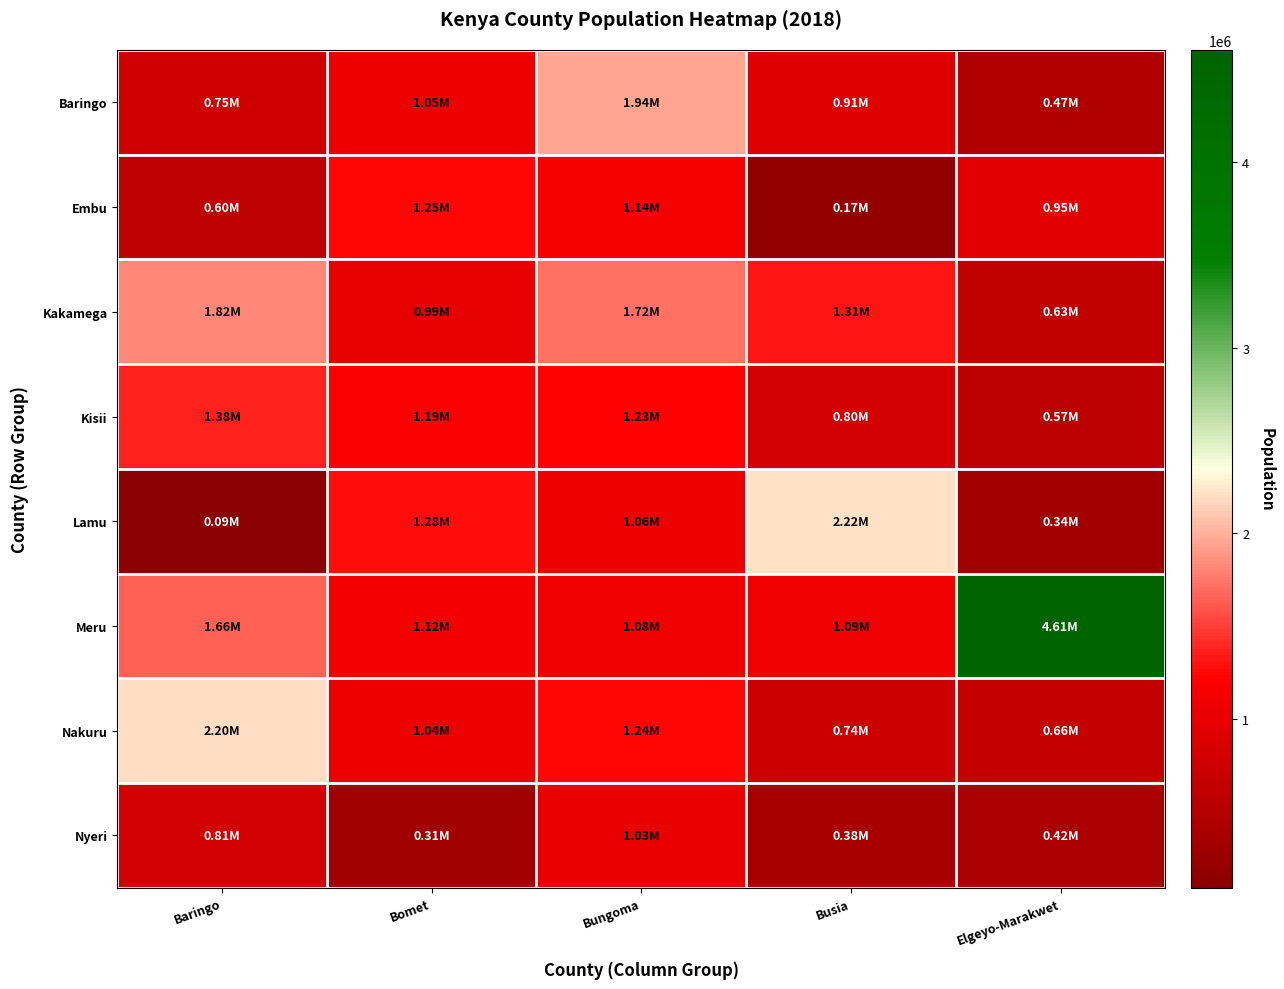

Between Baringo and Elgeyo-Marakwet, which is larger?

Baringo